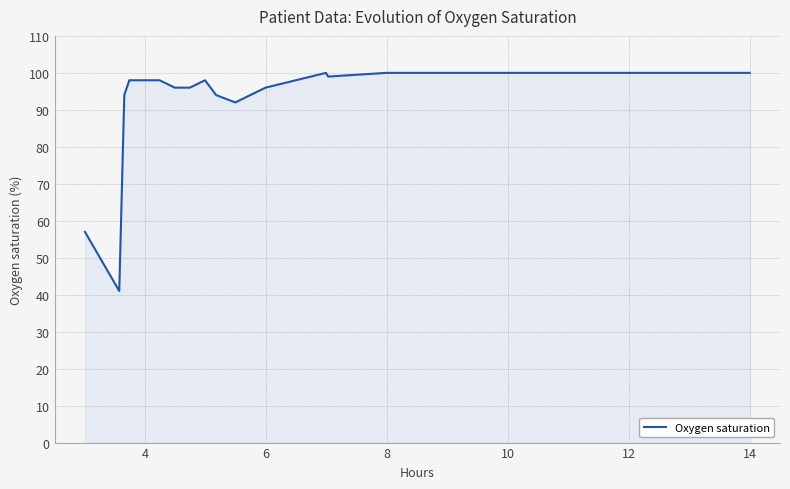

What is the greatest value displayed?

100